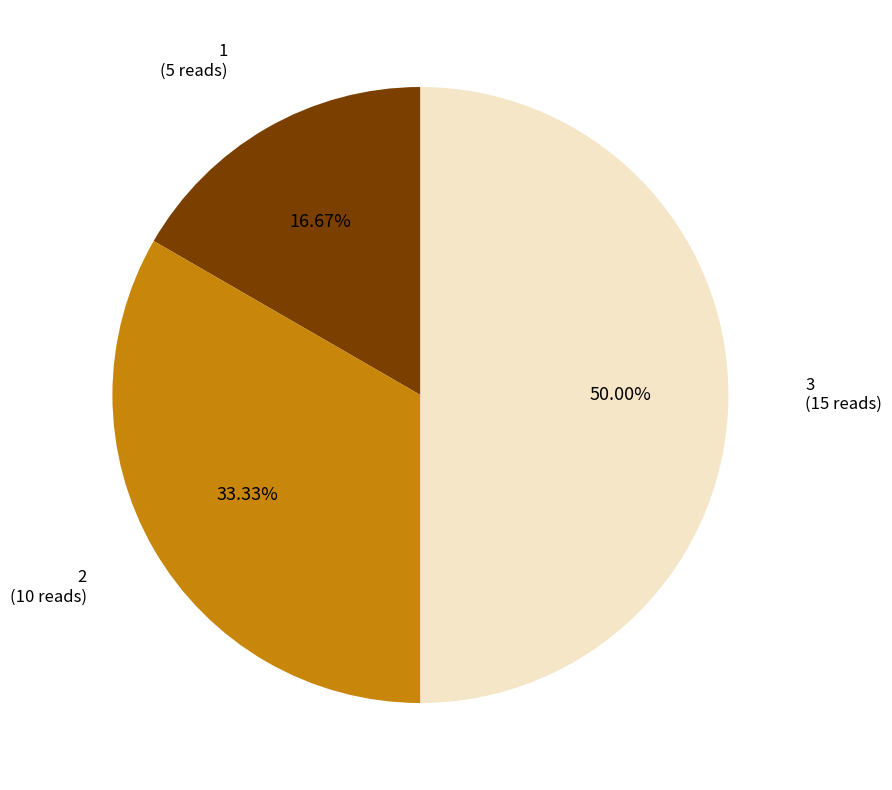

Count the number of slices in the pie.

3